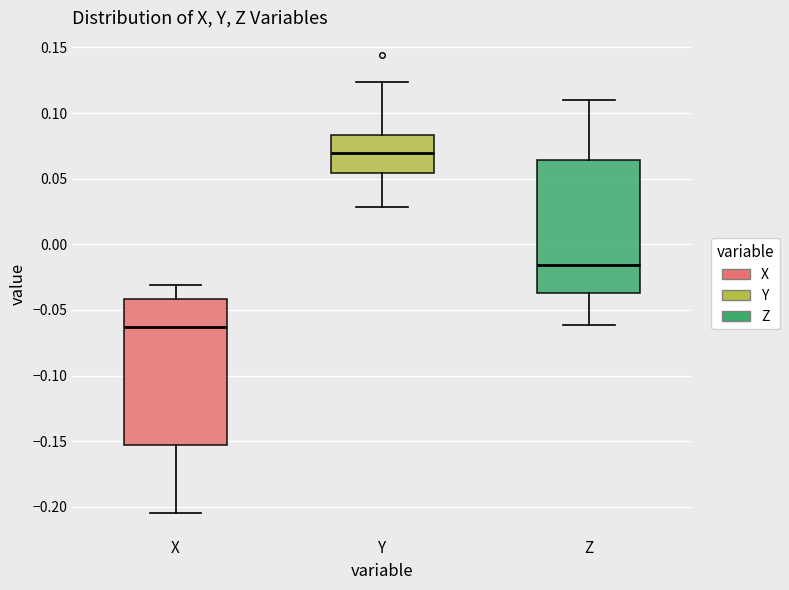

Where is the upper edge of the box for Y on the y-axis? The values are not printed on the chart, so give them approximately, as read against the axis.

0.085